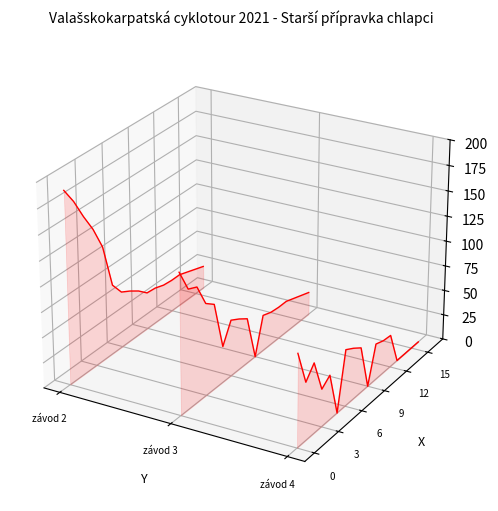

How many interior local valleys does the body po 3. závodě series have?

3